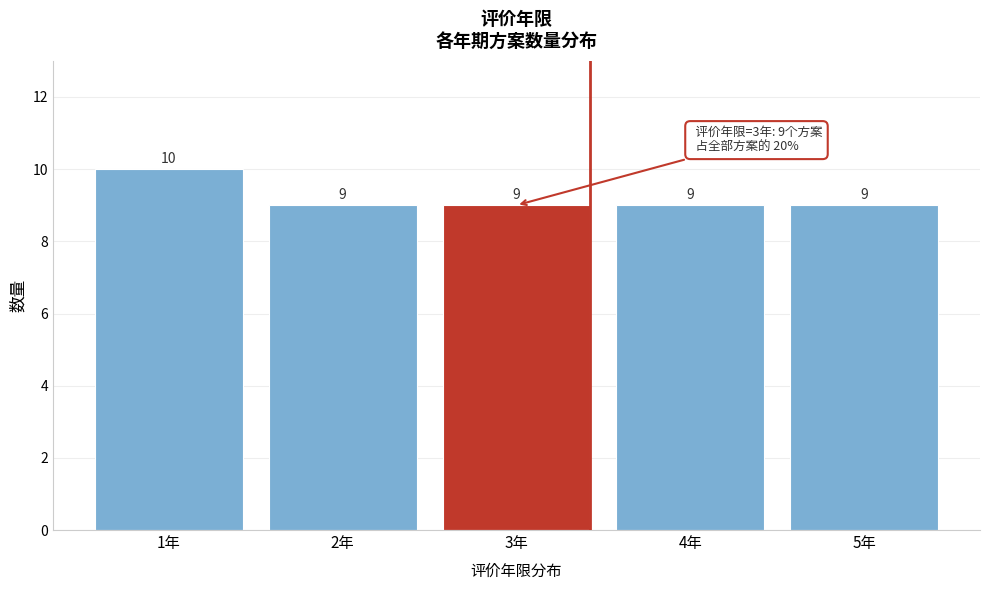

Reading left to right, list all the values displayed in this chart.

10	9	9	9	9